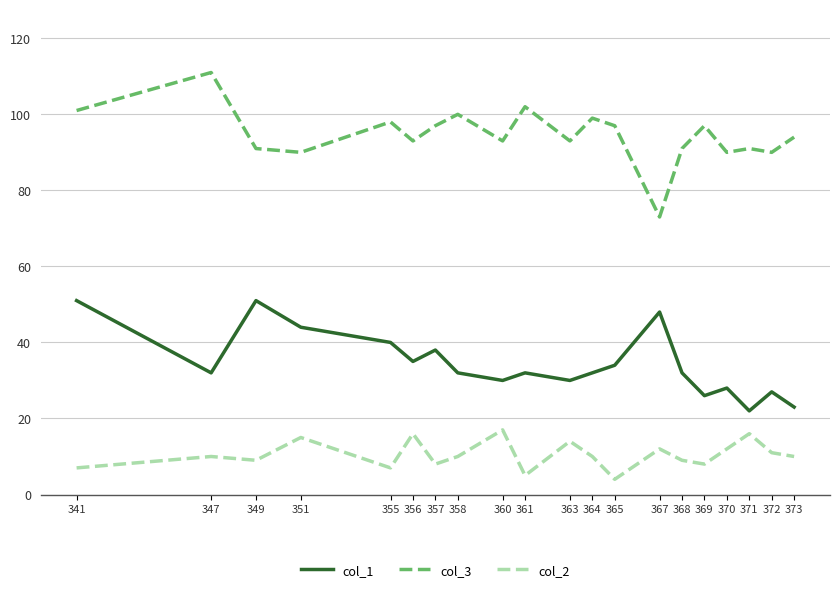

What is the total value across all series at 356?

144